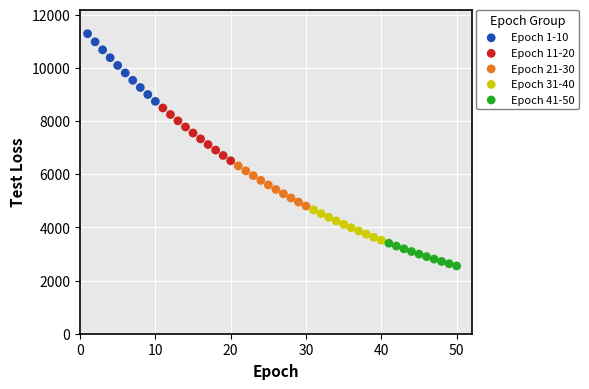

Which series has the largest Y range (max minus min)?

Epoch 1-10